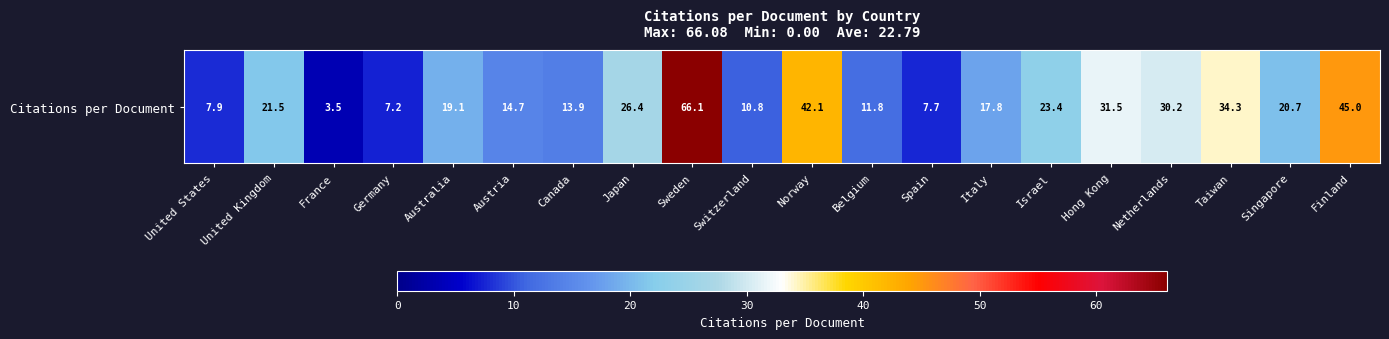

What is the difference between the maximum and minimum values?

62.6